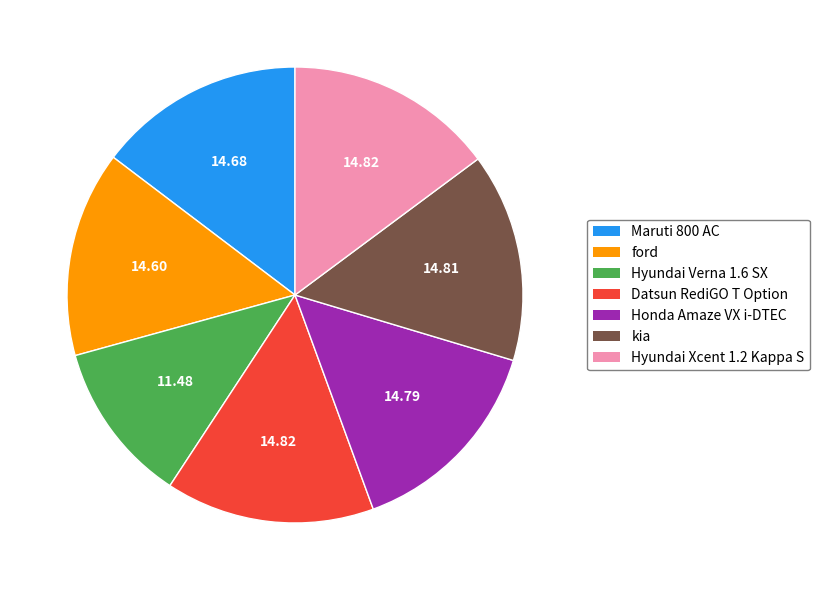

Does Maruti 800 AC account for over 50% of the chart?

No